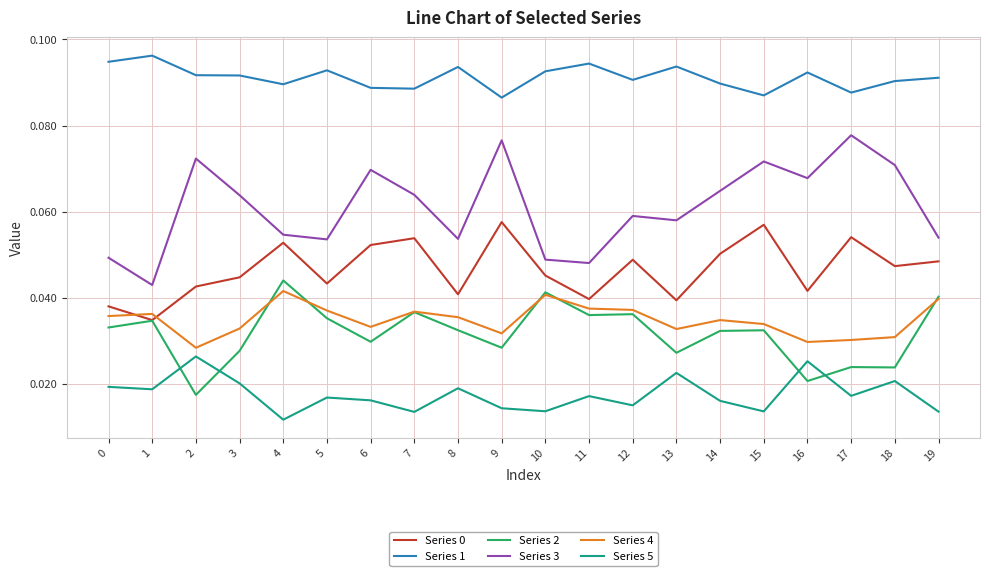

The value of Series 4 at 11 is 0.1. True or false?

False